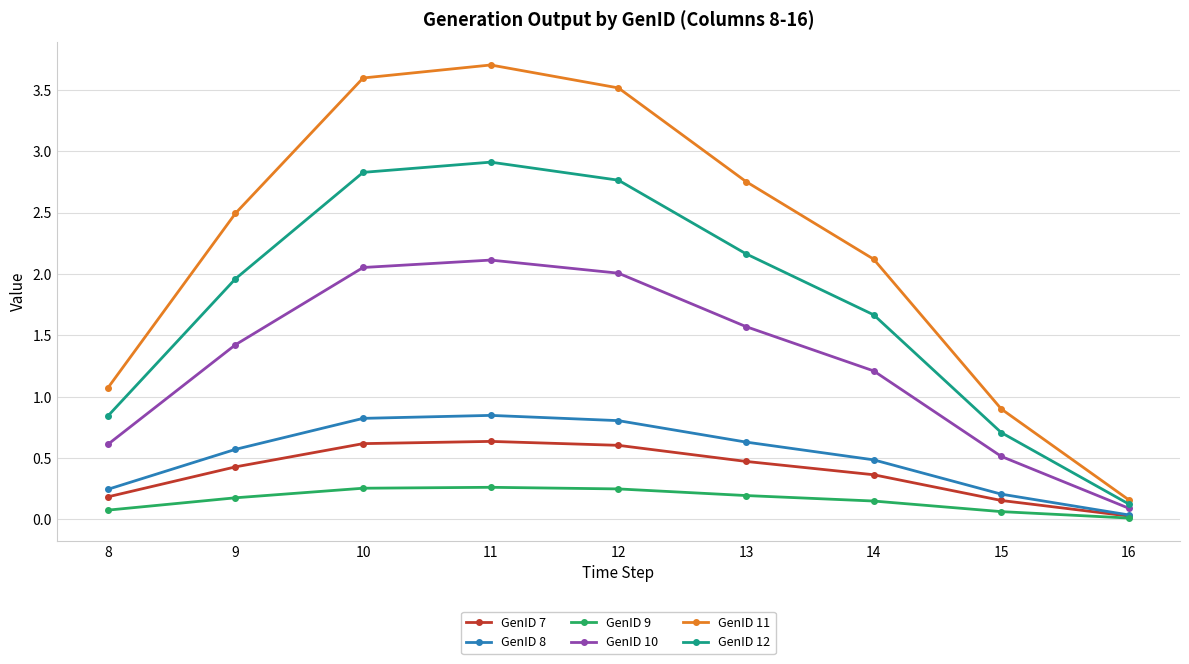

What are all the series names shown in the legend?

GenID 7, GenID 8, GenID 9, GenID 10, GenID 11, GenID 12